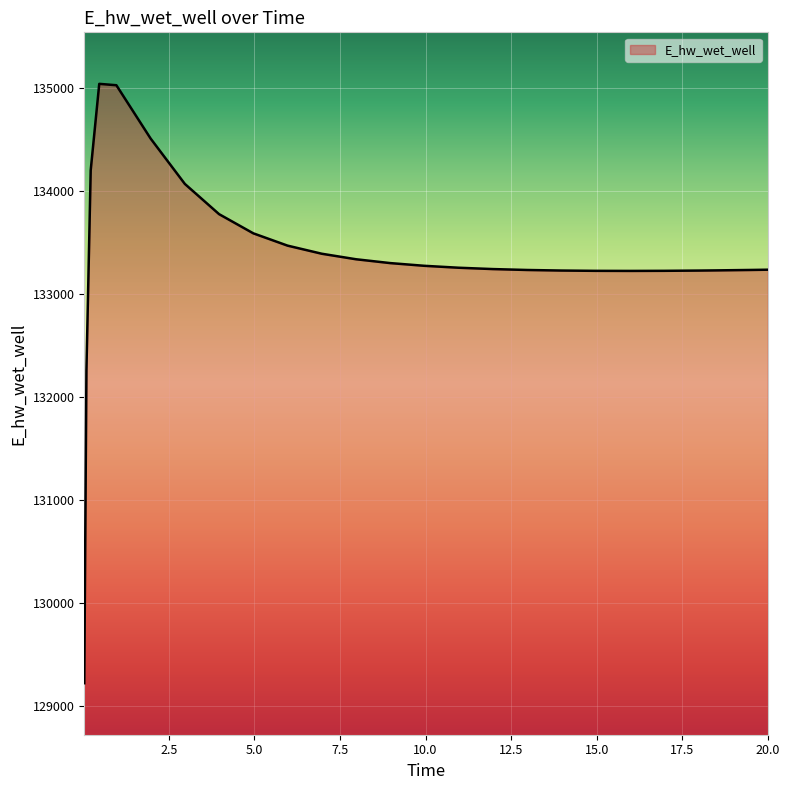

At which category does the data reach its first local peak?

0.46875